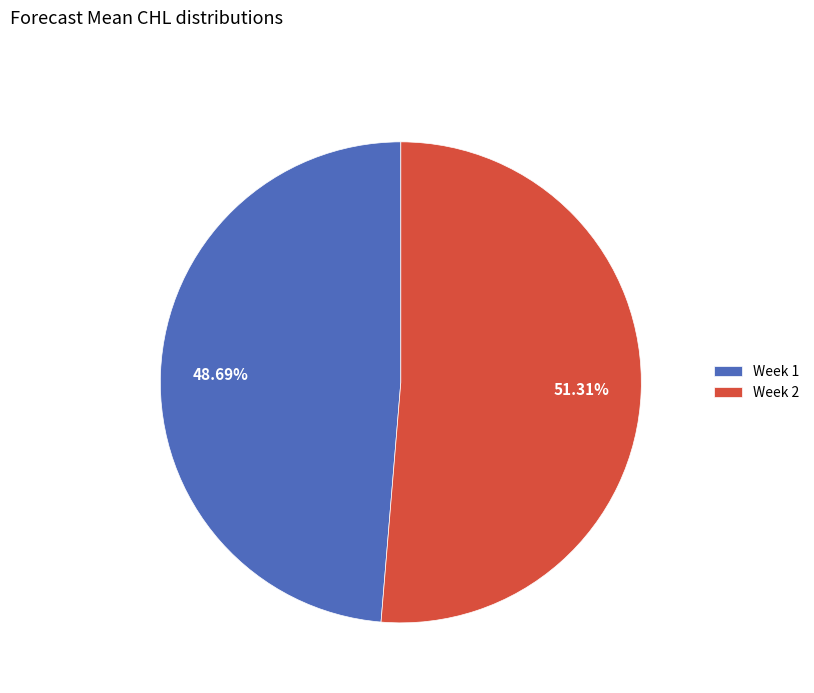

Rank the categories by value from lowest to highest.

Week 1, Week 2